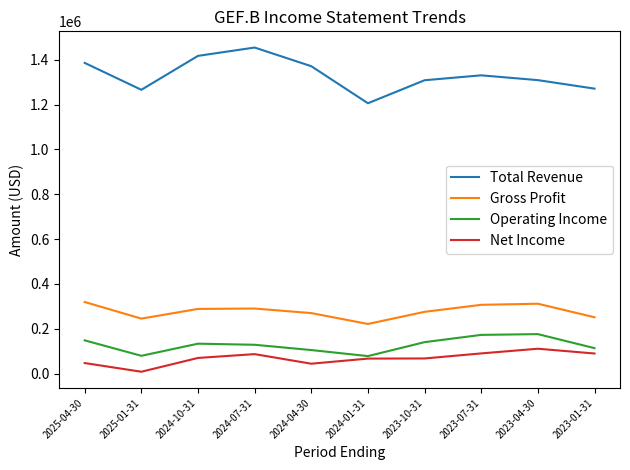

What is the lowest value of the Gross Profit series?

221600